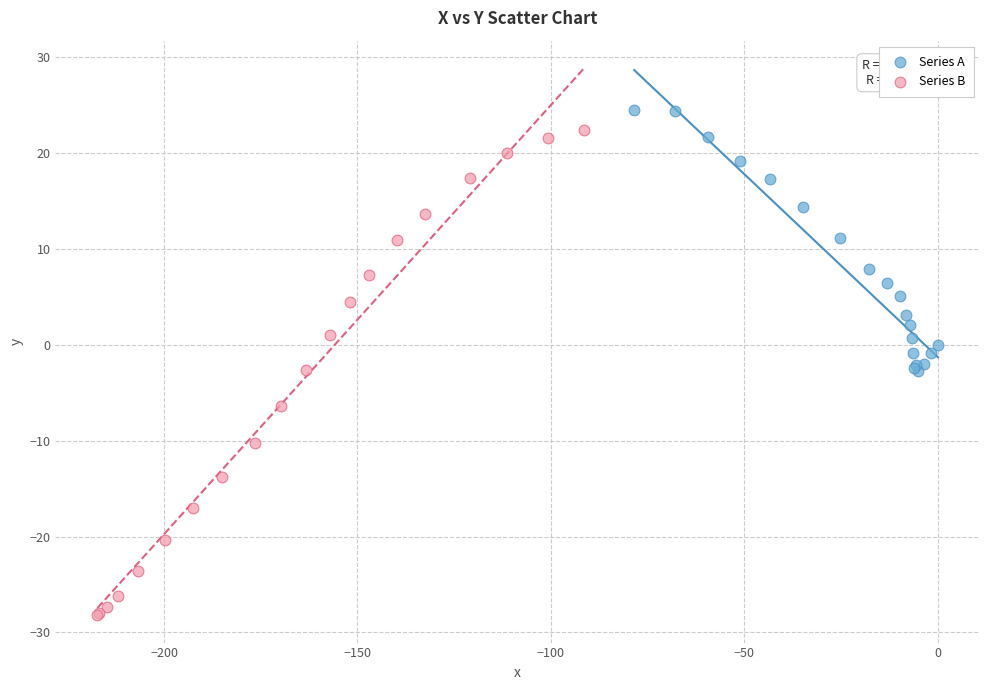

Which series has the widest spread of Y values?

Series B